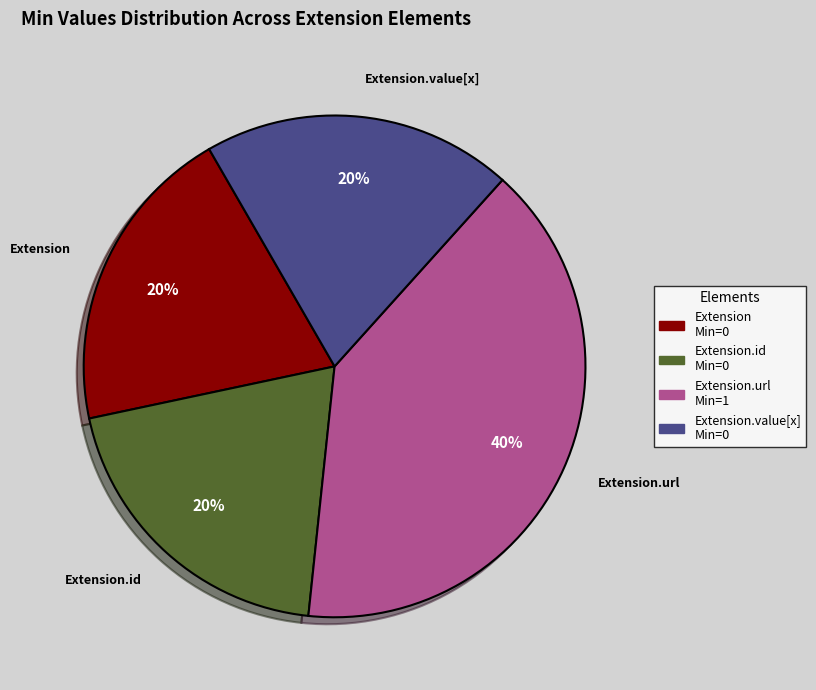

To the nearest percent, what is the average slice percentage?

25%